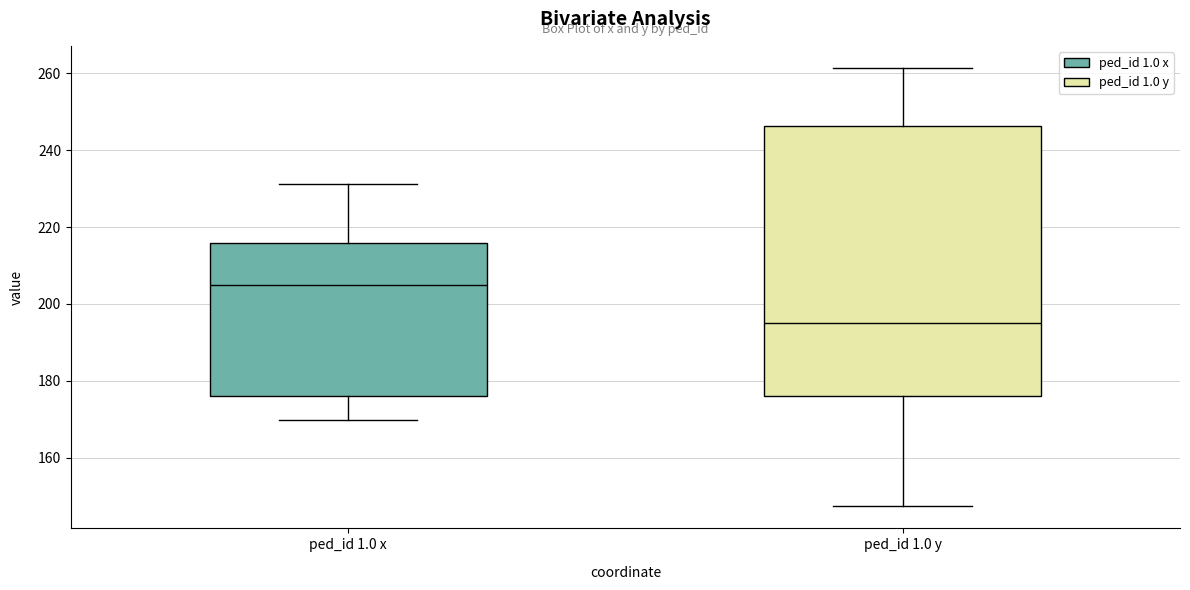

Which box's median line is the lowest?

ped_id 1.0 y